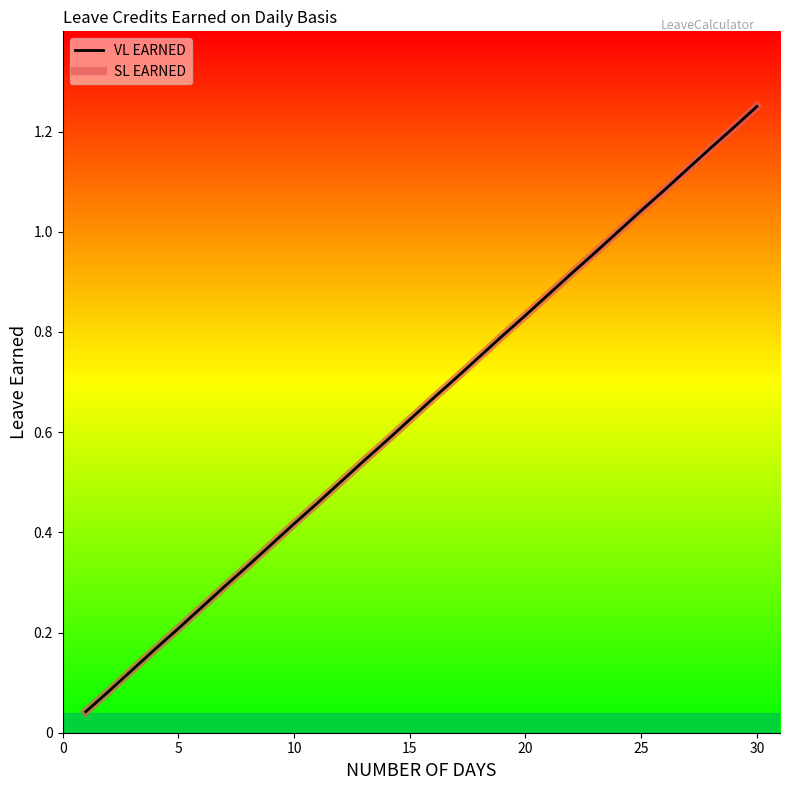

Rank the series by their maximum value, from highest to lowest.

VL EARNED, SL EARNED